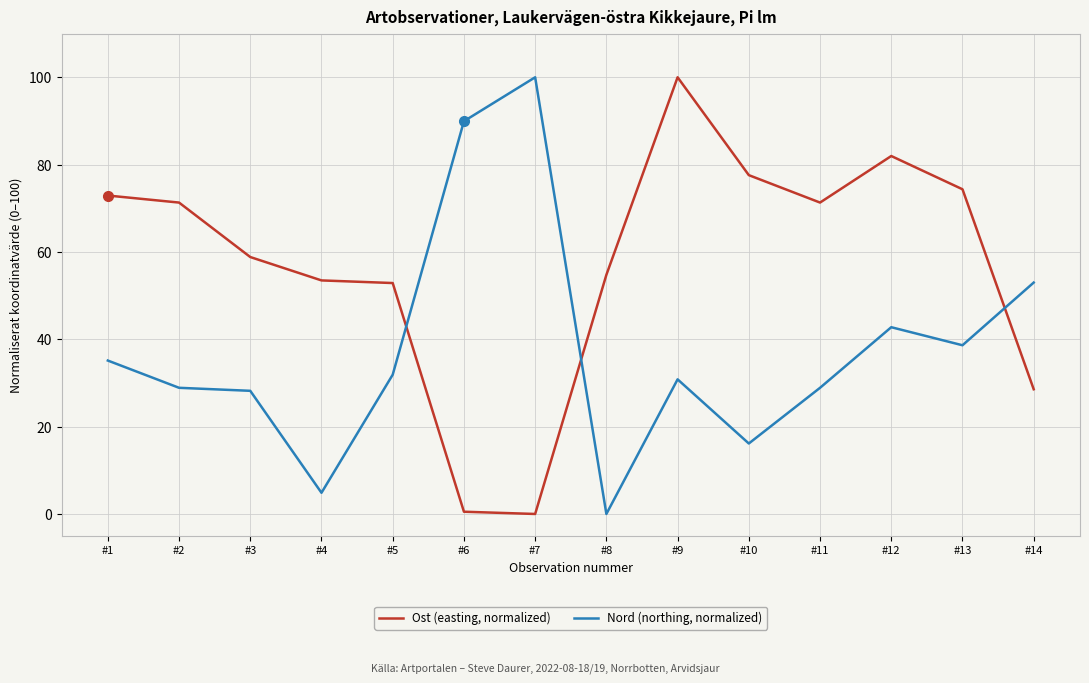

Rank the series by their average value, from highest to lowest.

Ost (easting, normalized), Nord (northing, normalized)